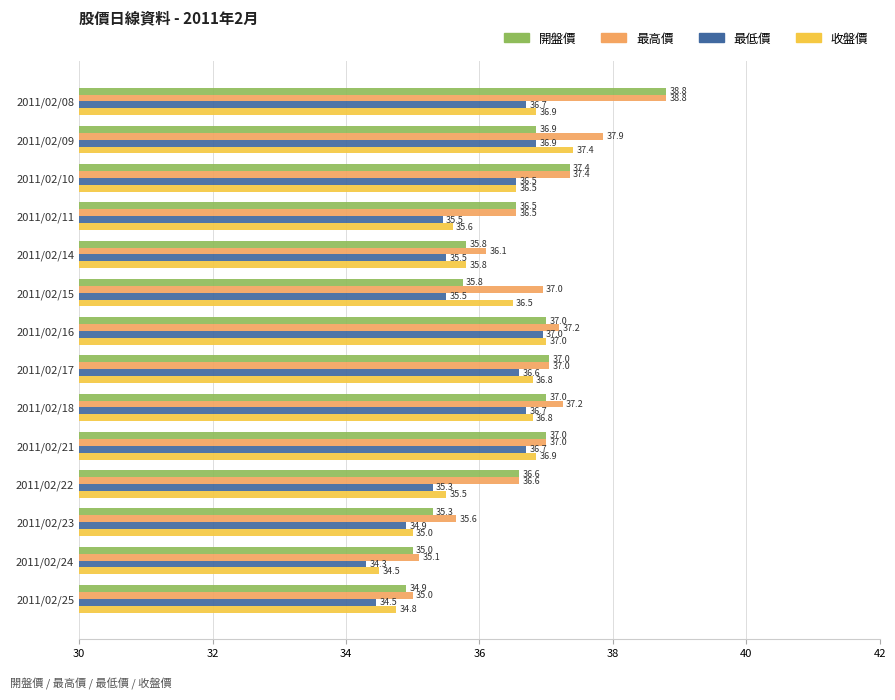

True or false: 最高價 has a value of 37.0 at 2011/02/17.

True